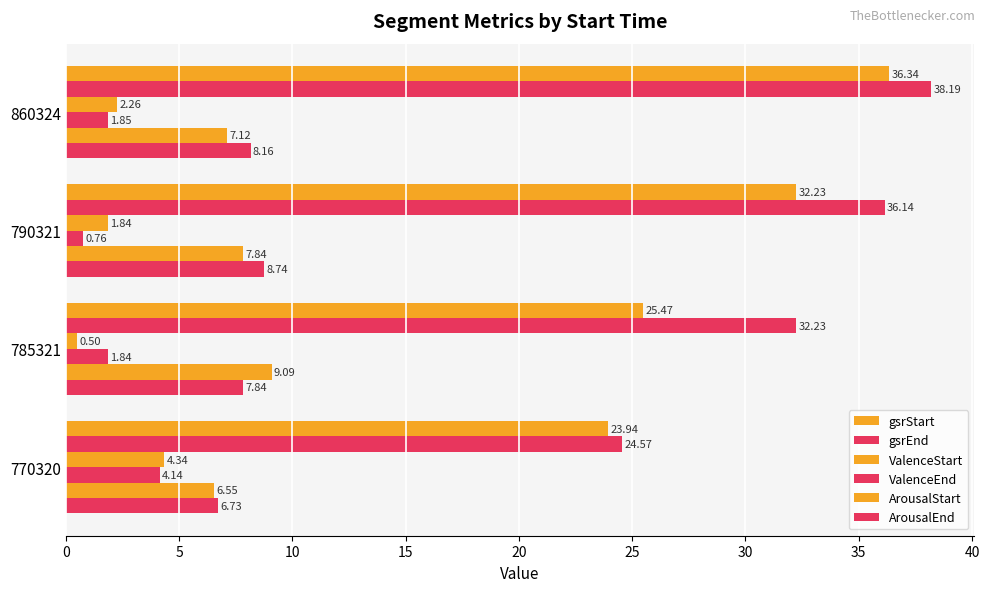

Rank the series by their maximum value, from lowest to highest.

ValenceEnd, ValenceStart, ArousalEnd, ArousalStart, gsrStart, gsrEnd